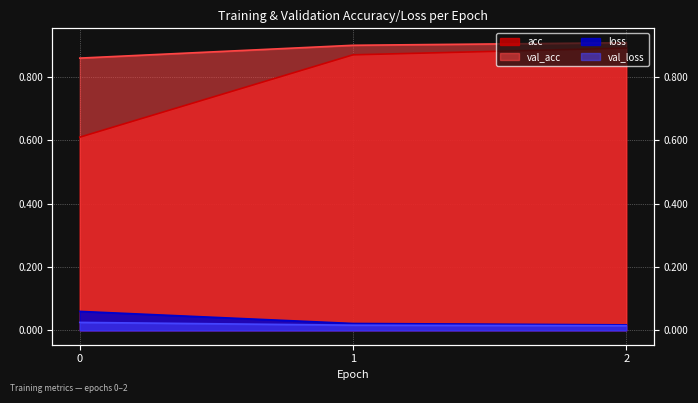

Which series has the largest total across all categories?

val_acc